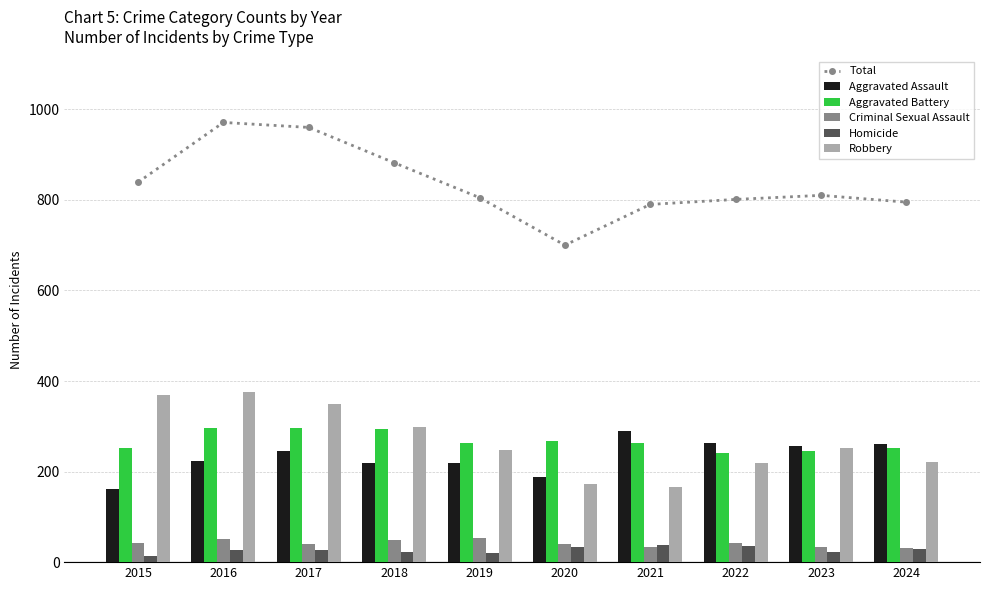

What is the greatest value displayed?

971